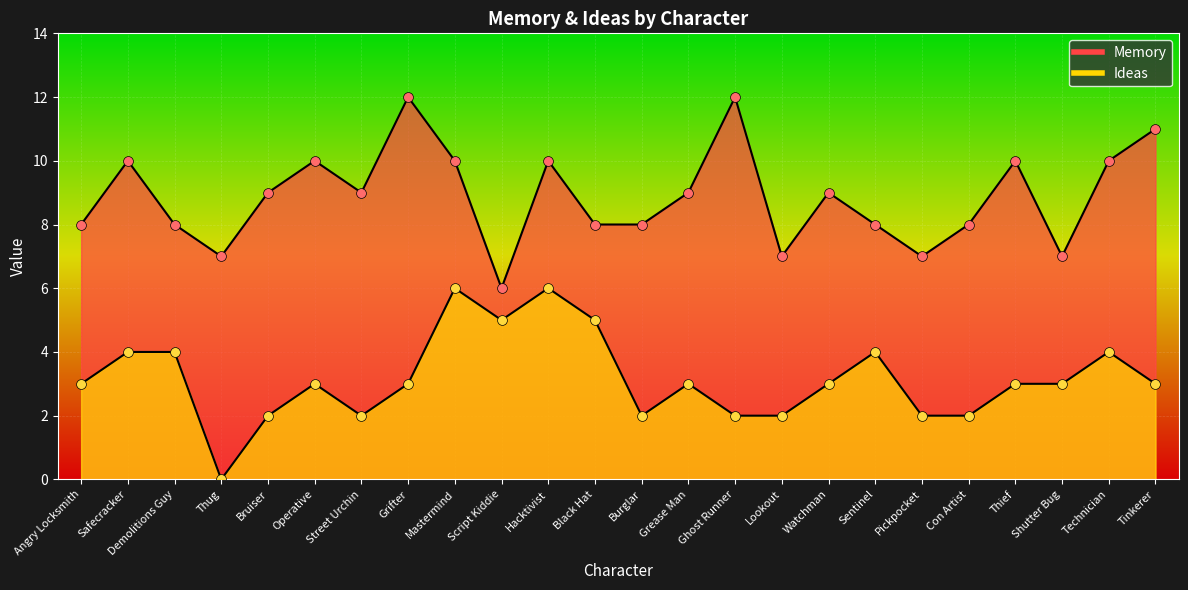

Which series contains the highest Y value?

Memory